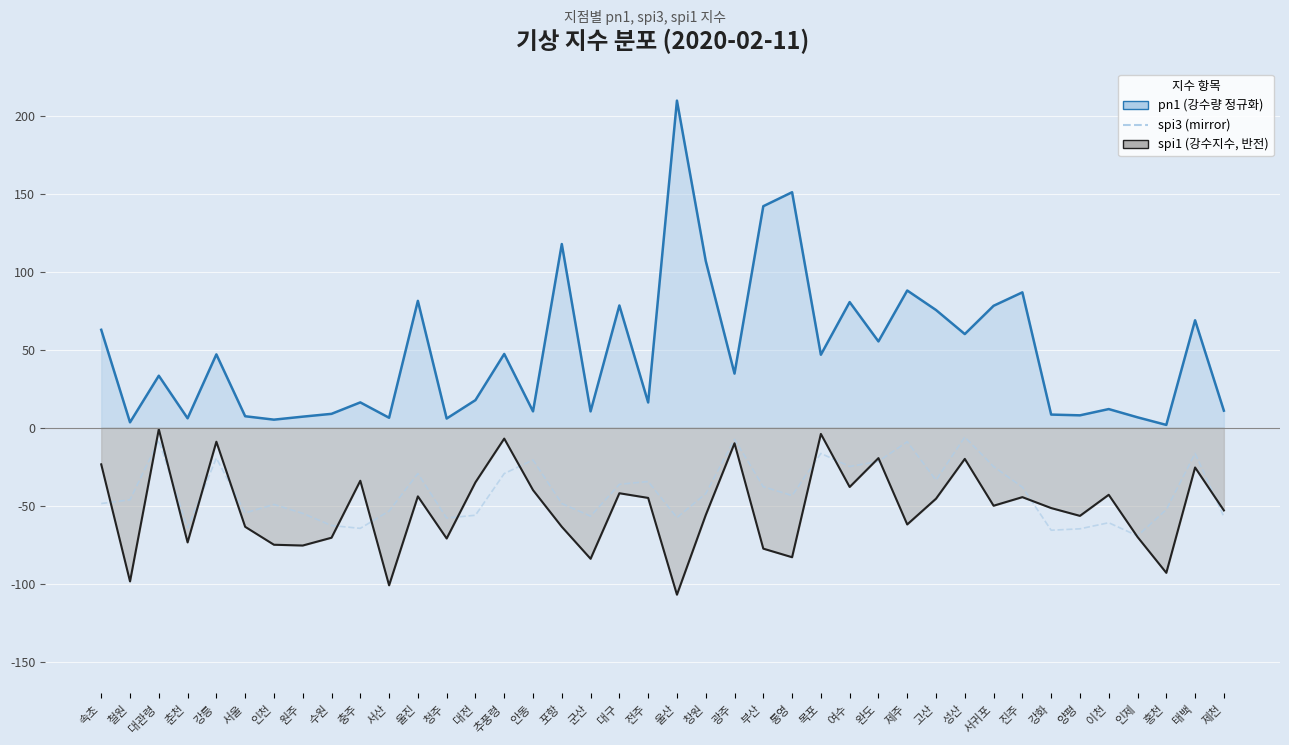

At which label does pn1 line first exceed 34?

속초